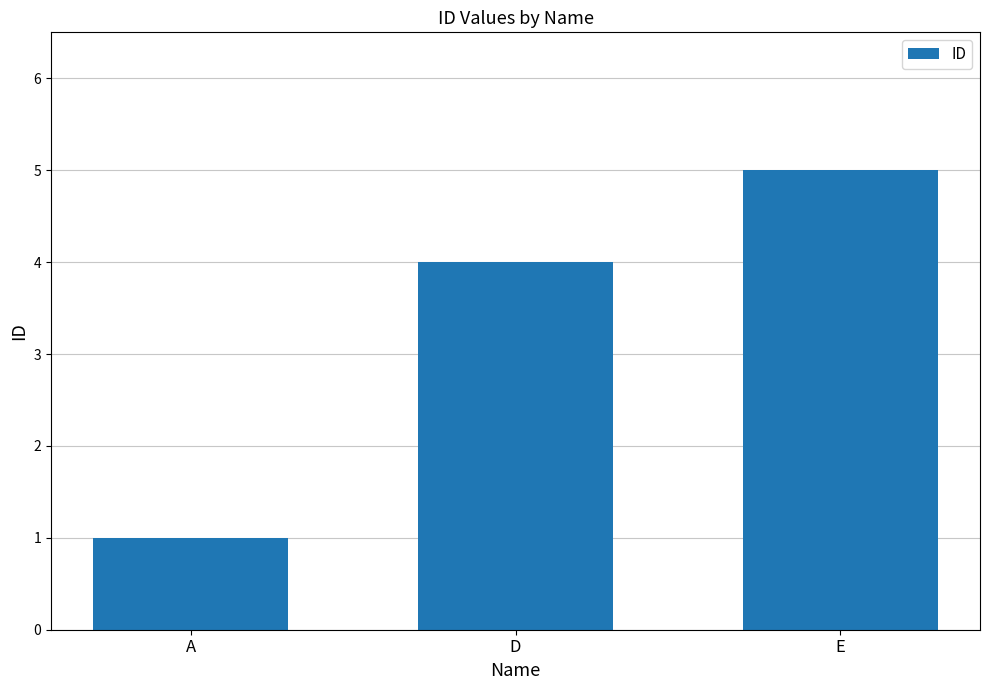

Reading left to right, what are all the values shown in this chart?

A=1	D=4	E=5